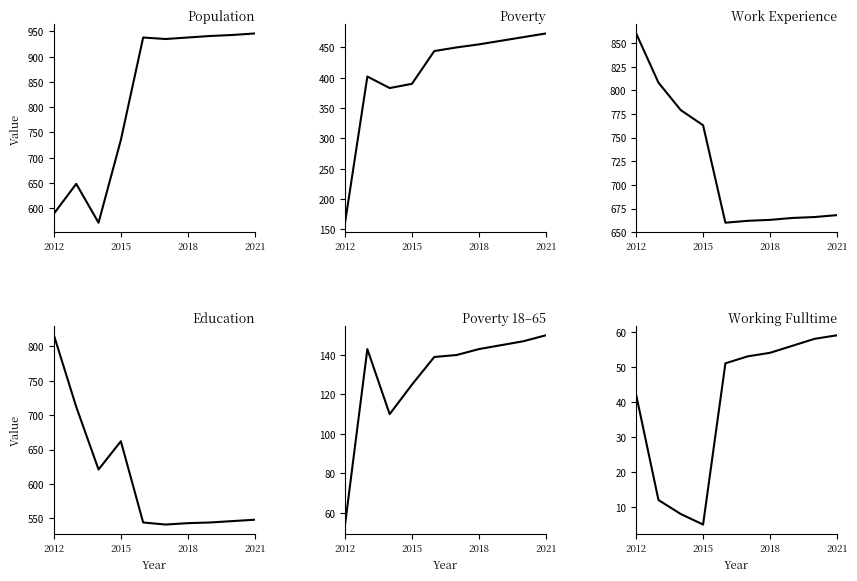

Reading left to right, list all the values displayed in this chart.

Population: 589	648	571	735	938	935	938	941	943	946
Poverty: 161	402	383	390	444	450	455	461	467	473
Work_Experience: 860	808	779	763	660	662	663	665	666	668
Education: 816	712	621	662	544	541	543	544	546	548
Poverty_18to65: 54	143	110	125	139	140	143	145	147	150
Working_Fulltime: 42	12	8	5	51	53	54	56	58	59